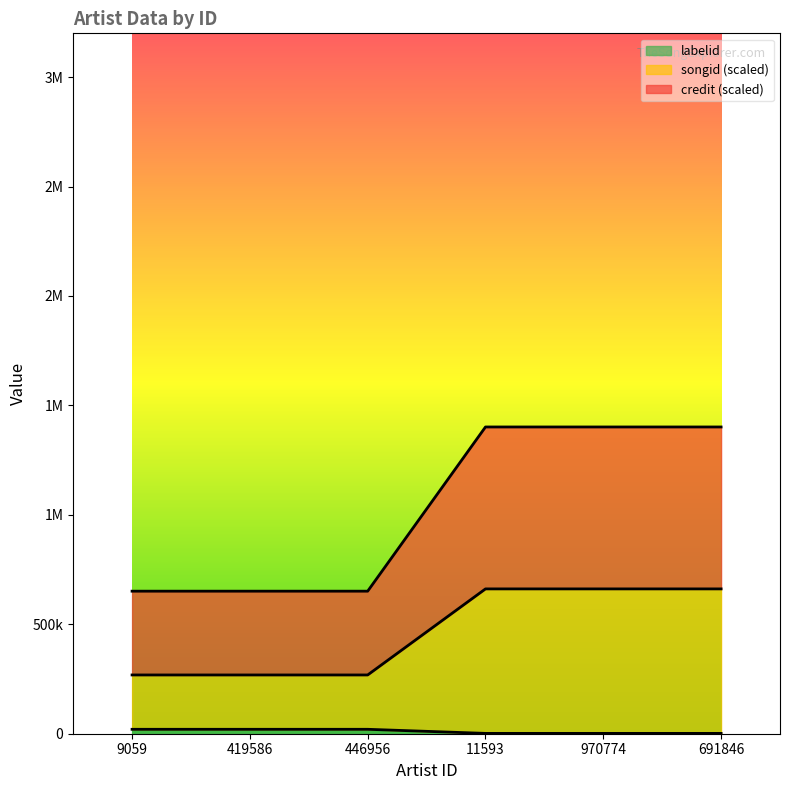

How many lines are shown in the chart?

3